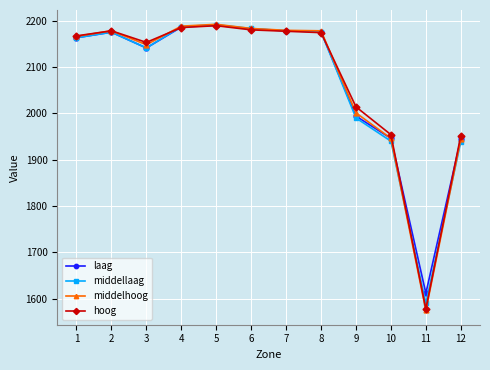

After their last crossing, which series has the higher values: middellaag or hoog?

hoog